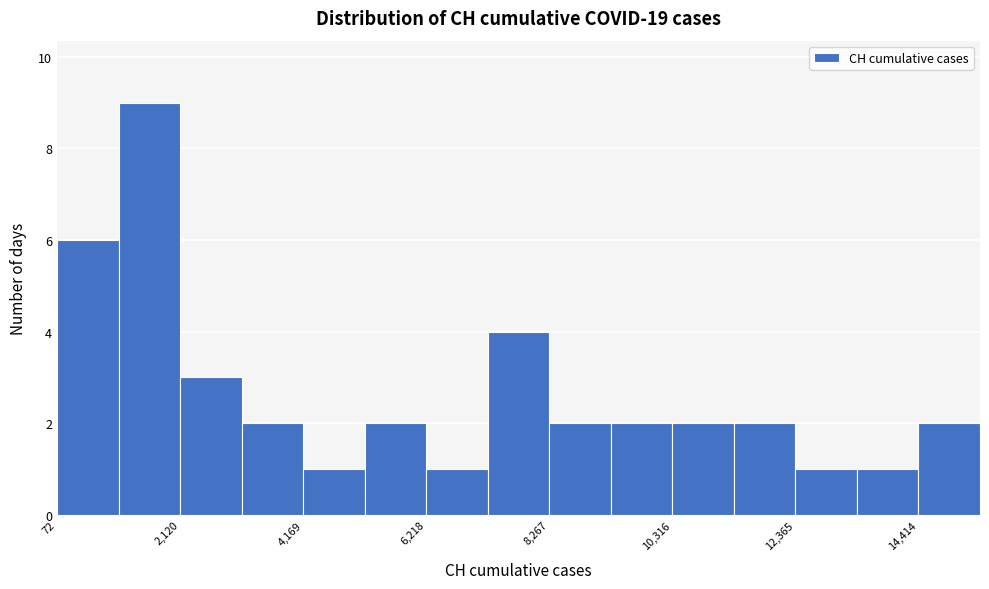

Read against the x-axis, roughly where is the centre of the tallest bar?

1500